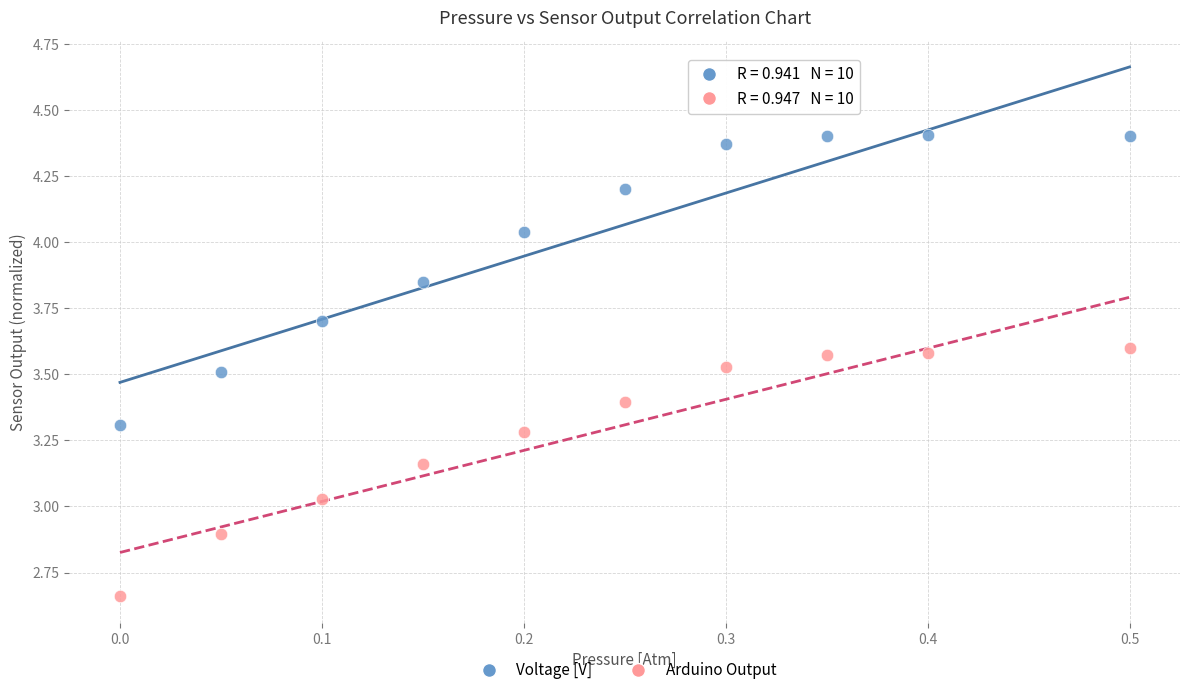

Across all data points, what is the range of Y values (max minus min)?

1.7